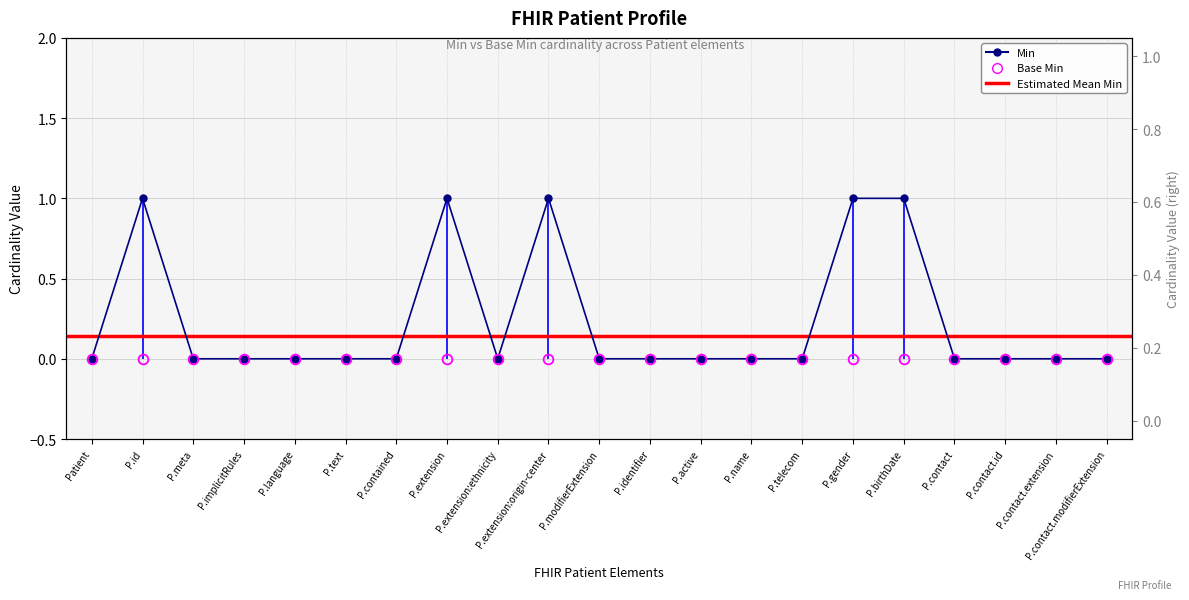

How many values are between 0 and 1?

21